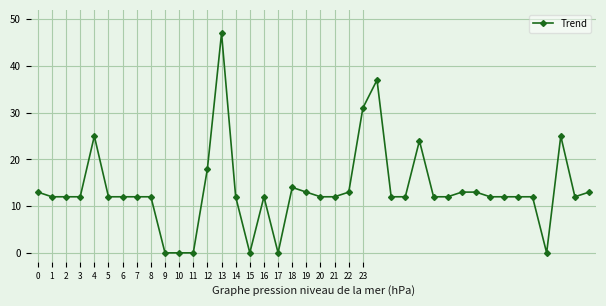

How many data points does each series have?

40